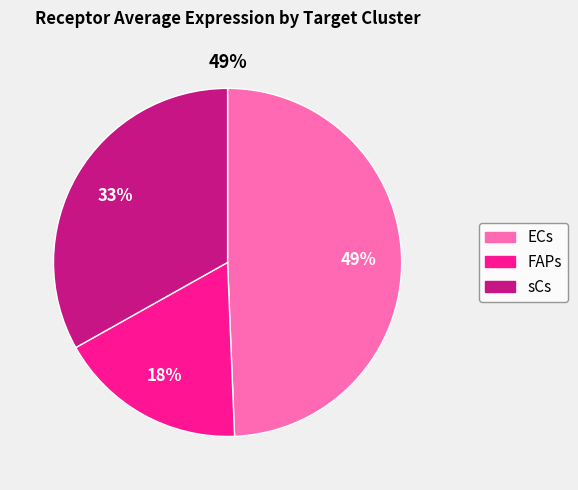

To the nearest percent, what portion does ECs represent?

49%